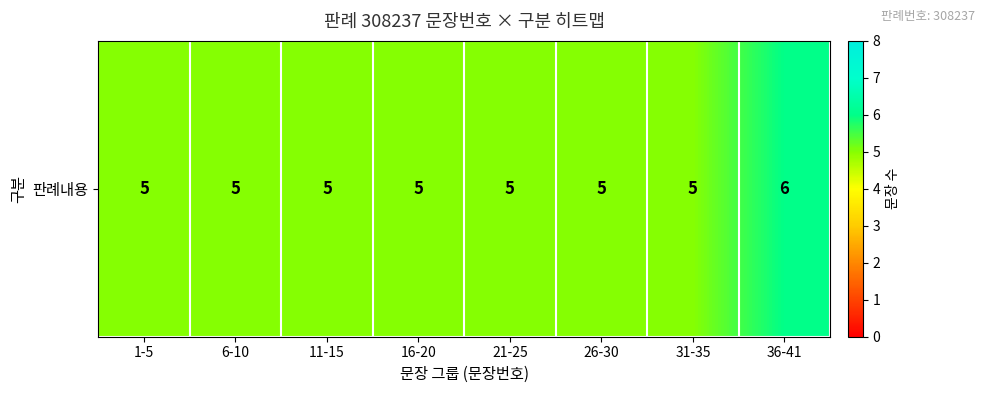

Reading right to left, transcribe all the data shown in this chart.

6	5	5	5	5	5	5	5